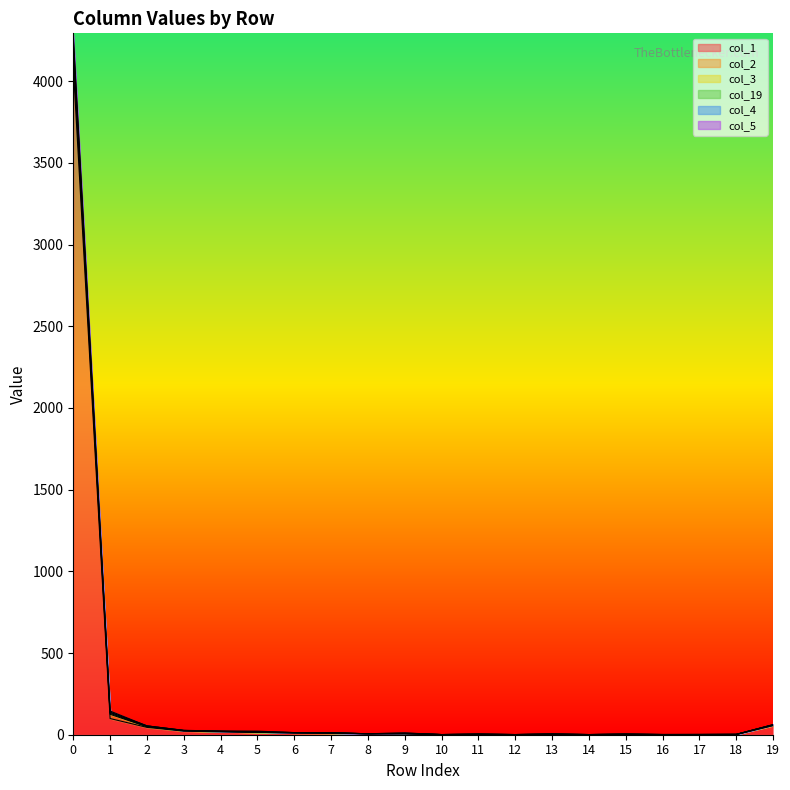

Where is the first local minimum for col_4?

8